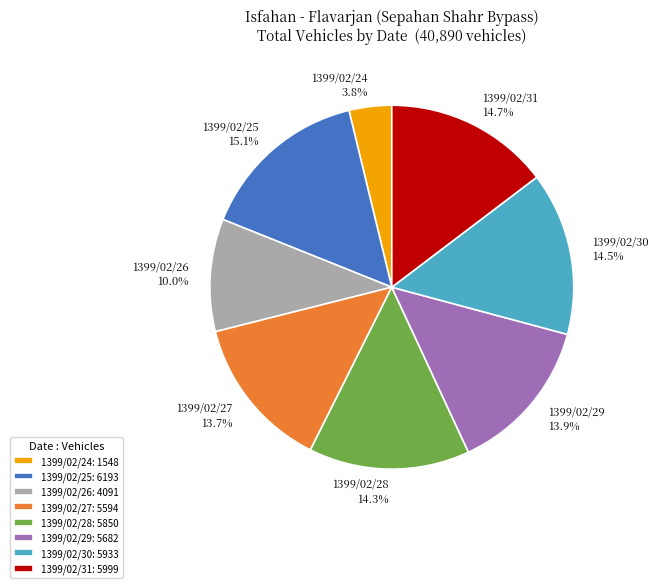

Which slice is the smallest?

1399/02/24